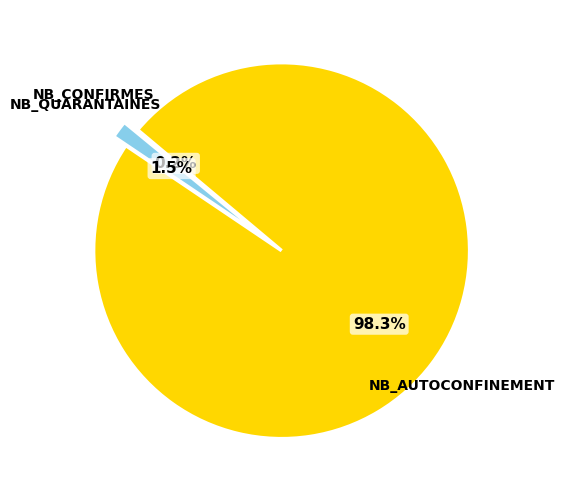

Is there any slice that represents more than half of the pie?

Yes